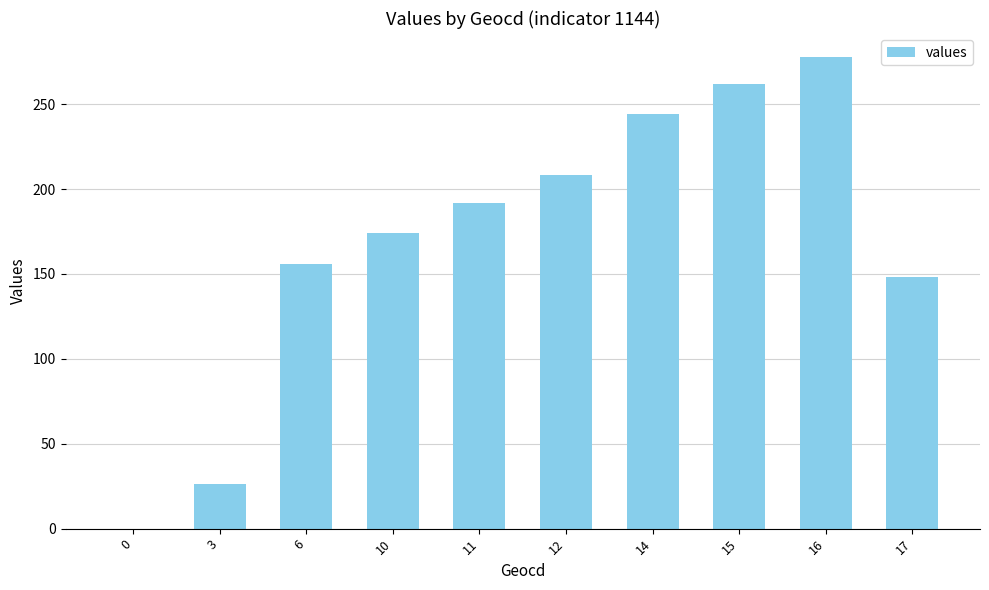

Count the number of categories in the chart.

10